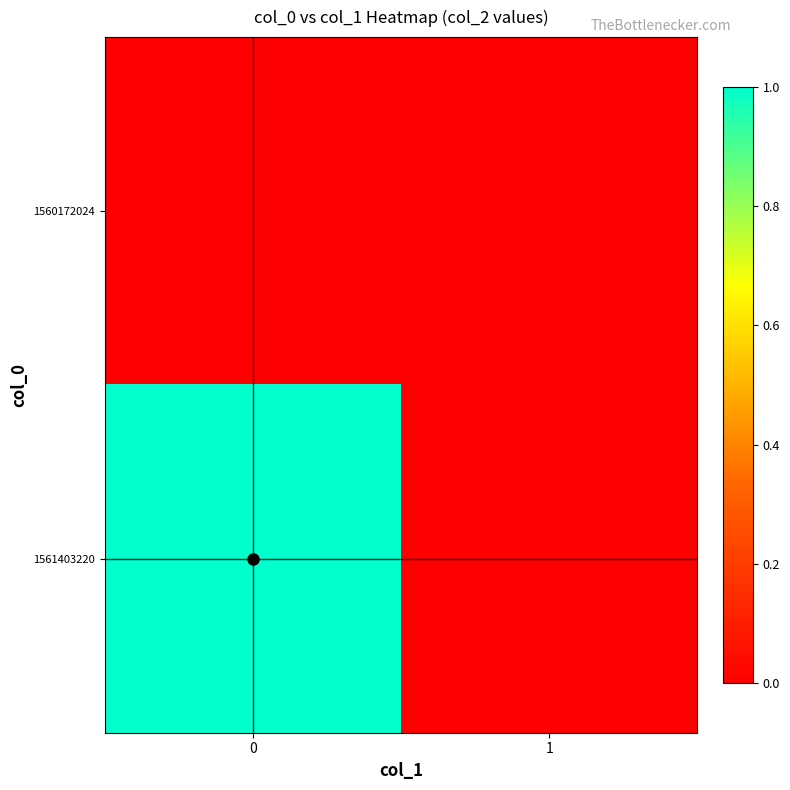

Rank the series by their maximum value, from lowest to highest.

1560172024, 1561403220